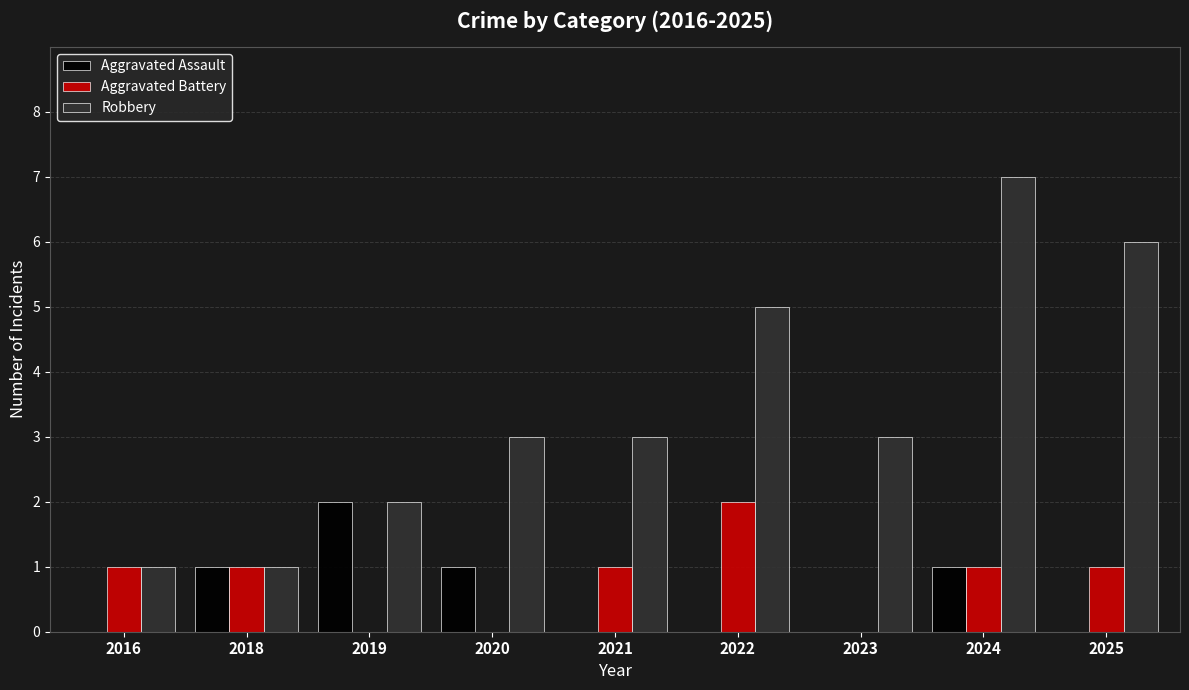

The value of Robbery at 2025 is 9. True or false?

False